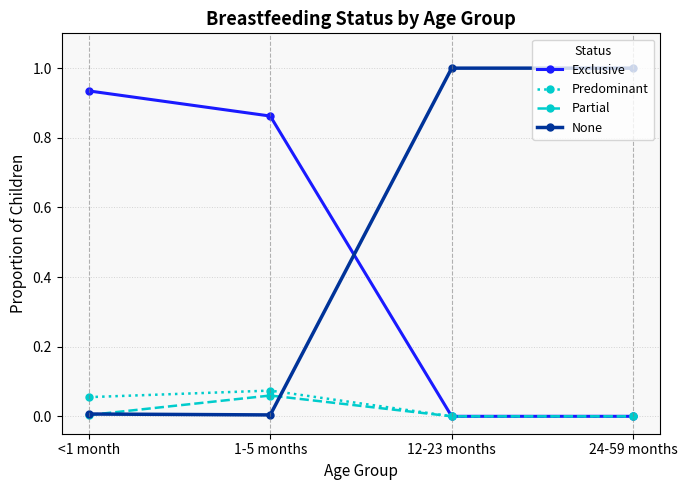

Is the value of Predominant at 1-5 months greater than the value of Partial at 1-5 months?

Yes